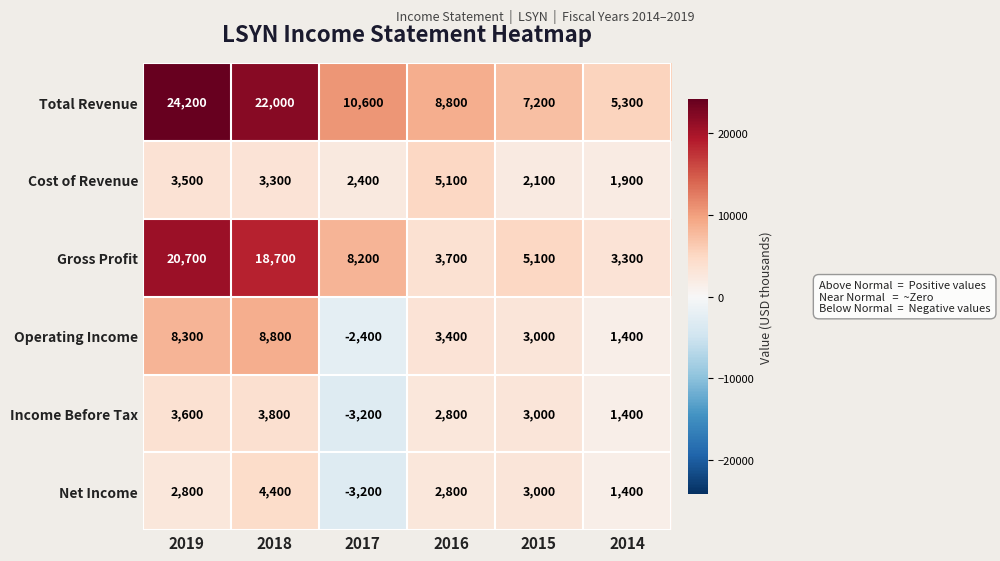

True or false: Gross Profit has a value of 6125 at 2018.

False